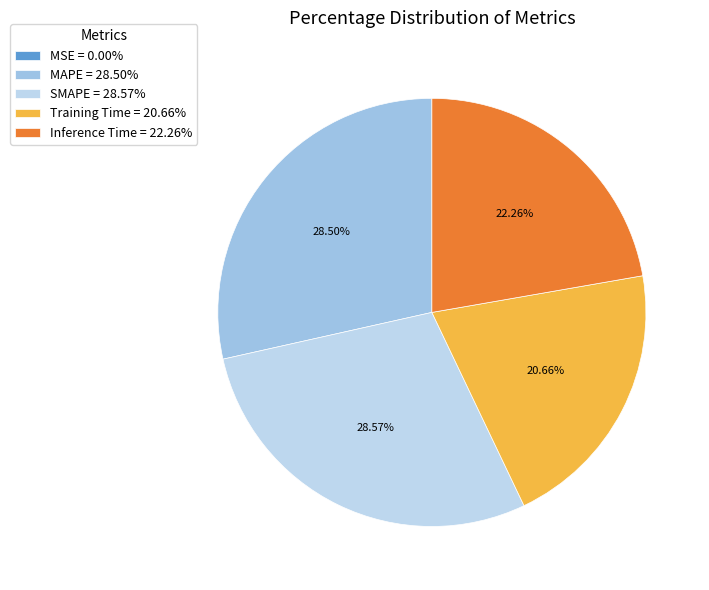

Does Training Time account for over 50% of the chart?

No